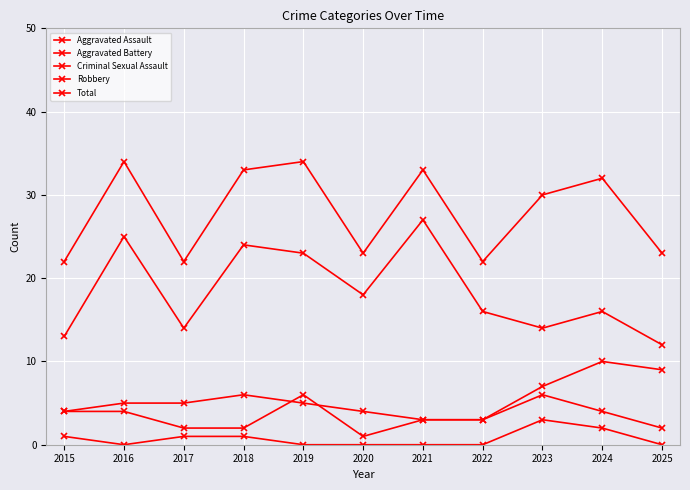

What is the difference between the highest and lowest values at 2016?

34